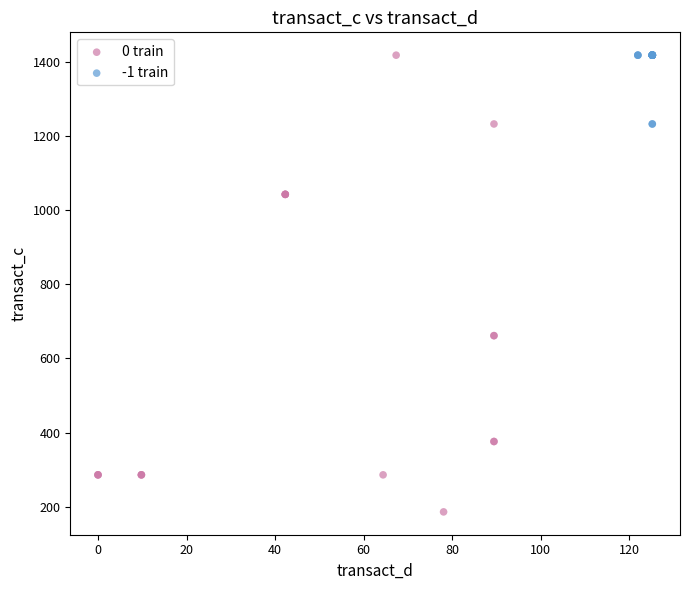

Which series contains the lowest Y value?

0 train